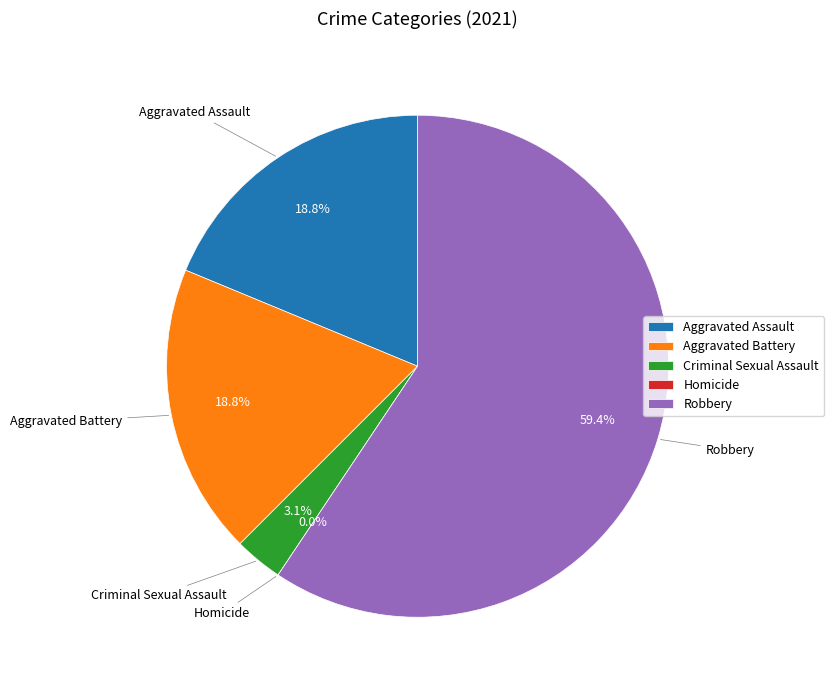

Which category has the smallest portion of the pie?

Homicide